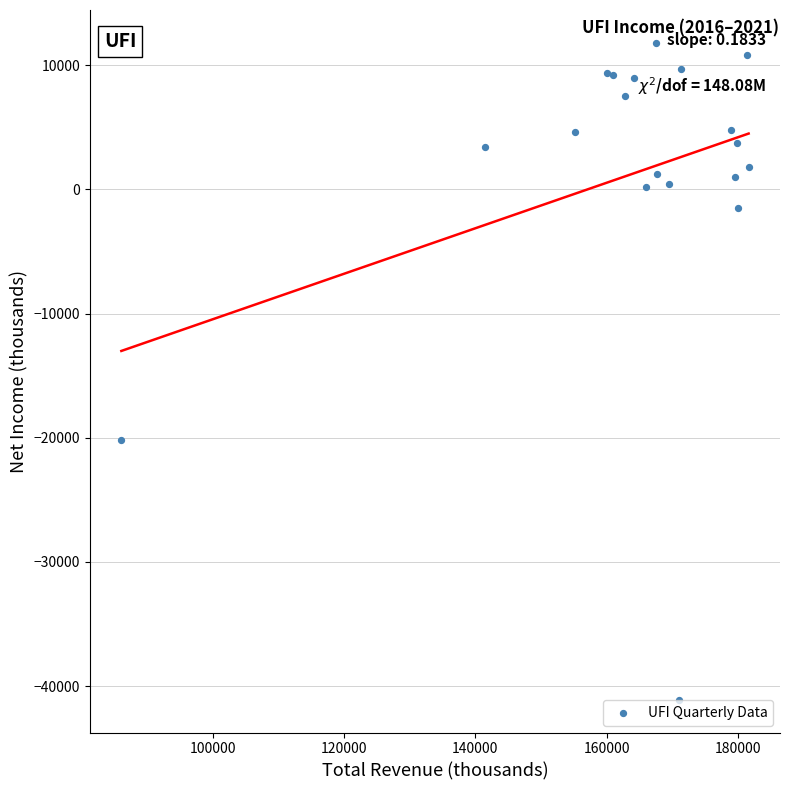

What Y value in the scatter plot is closest to -14650?

-20200